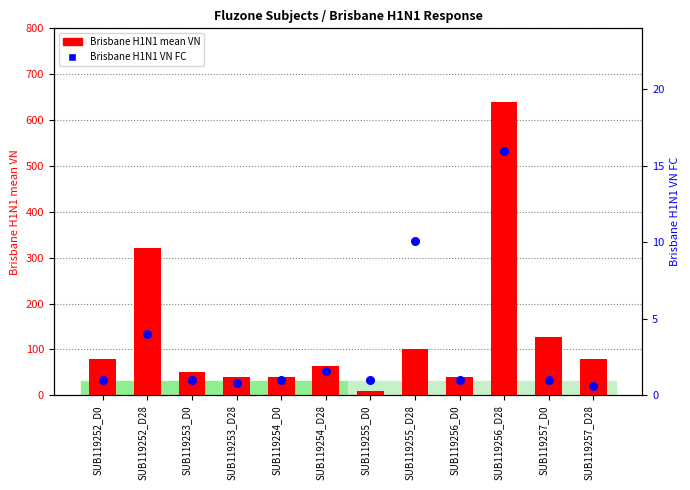

At how many categories does at least one series exceed 213?

2